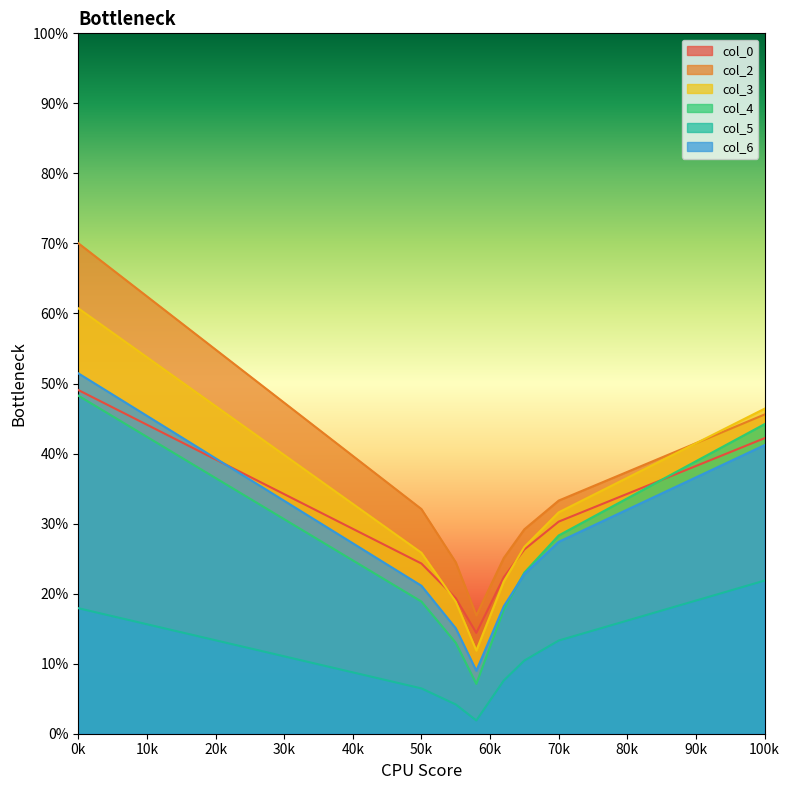

What is the spread (max minus min) of values at 18.44791667?

45.2